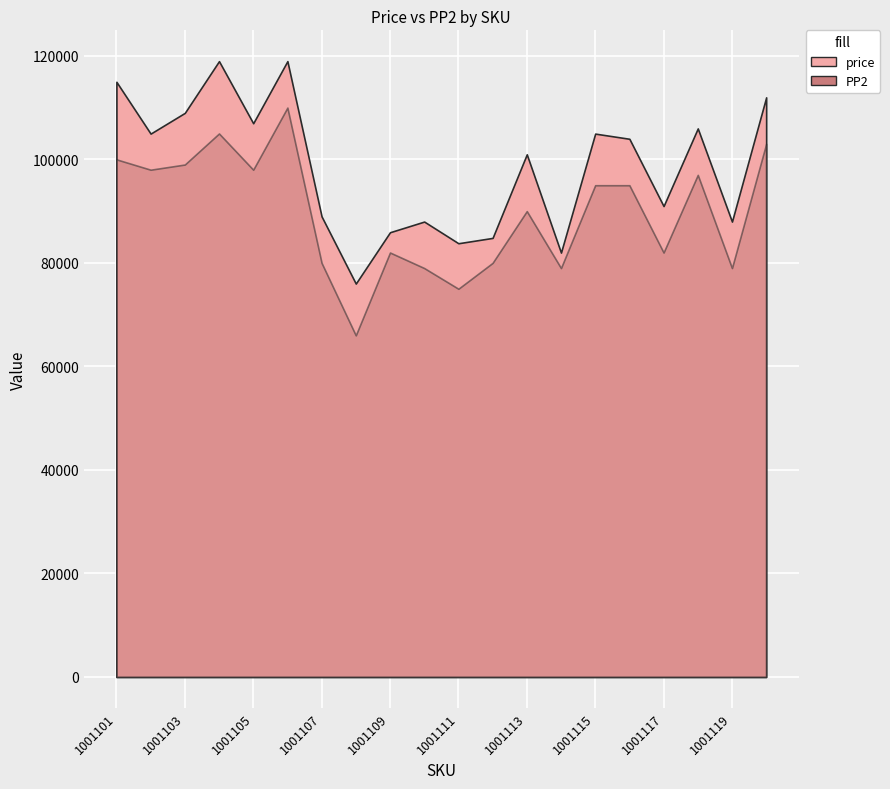

Does the chart display data point markers on the line(s)?

No